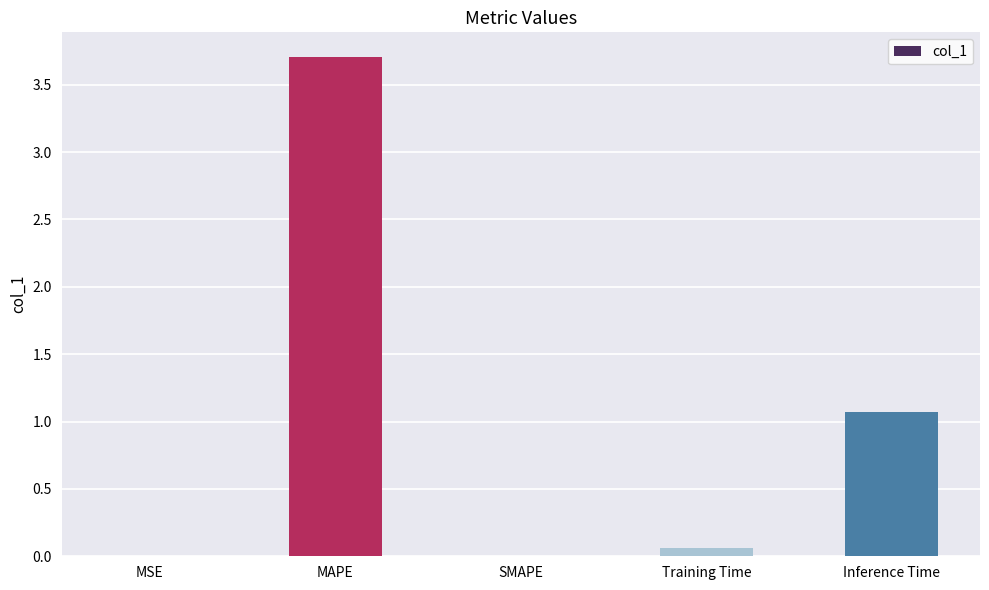

How many categories are shown in the chart?

5